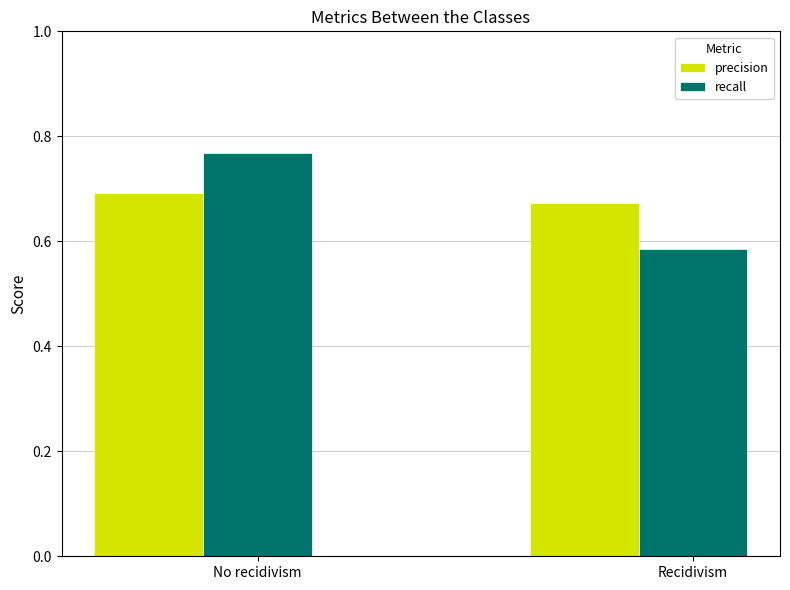

What is the label of the 2nd bar from the right?

No recidivism